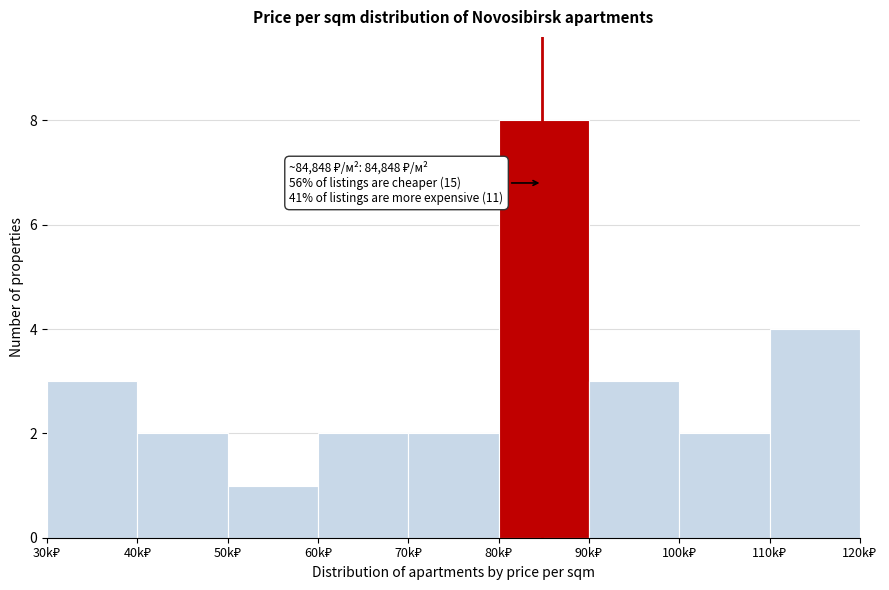

Reading left to right, transcribe all the data shown in this chart.

3	2	1	2	2	8	3	2	4